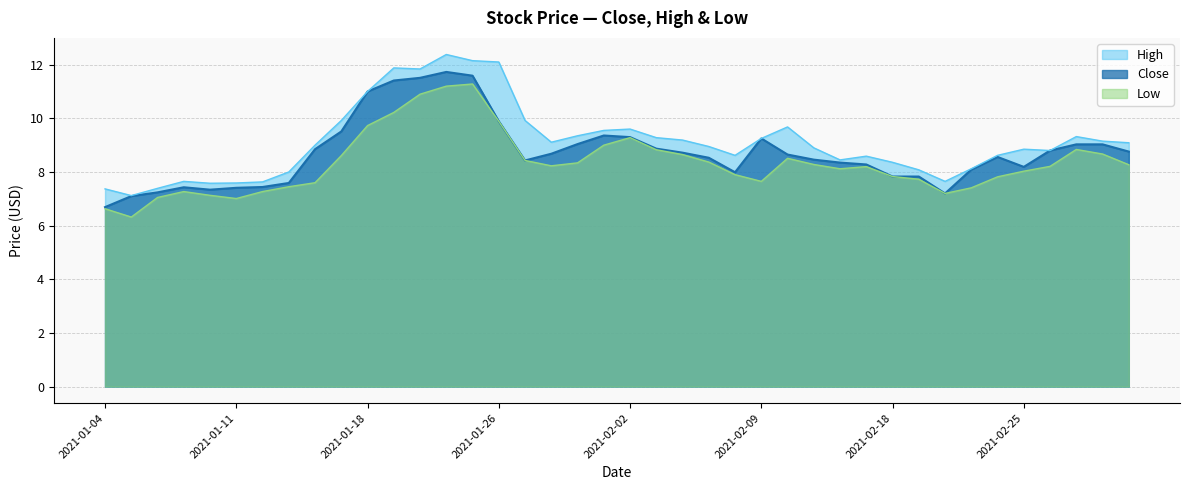

What is the sum of all High values?

365.1